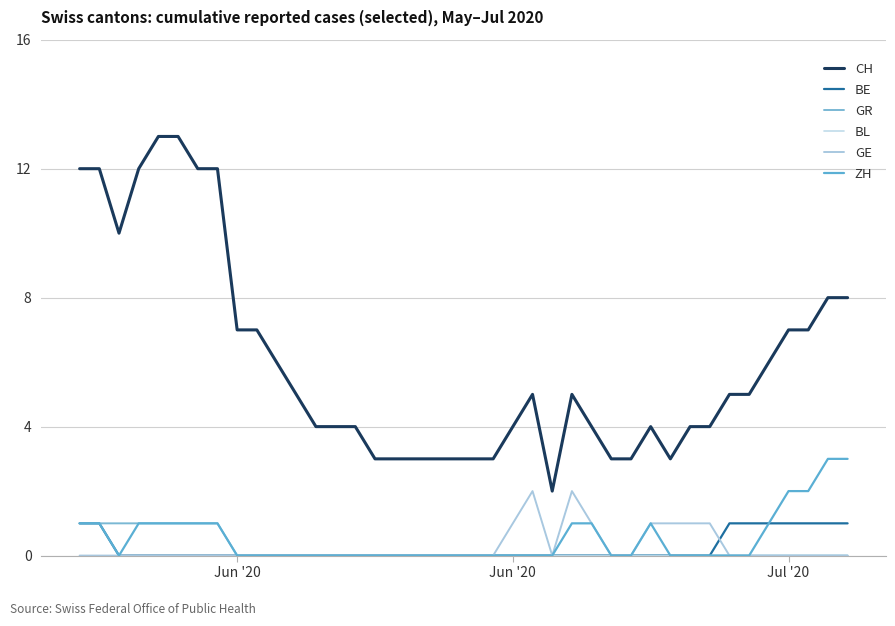

What is the difference between the second highest and second lowest values in the BE series?

1